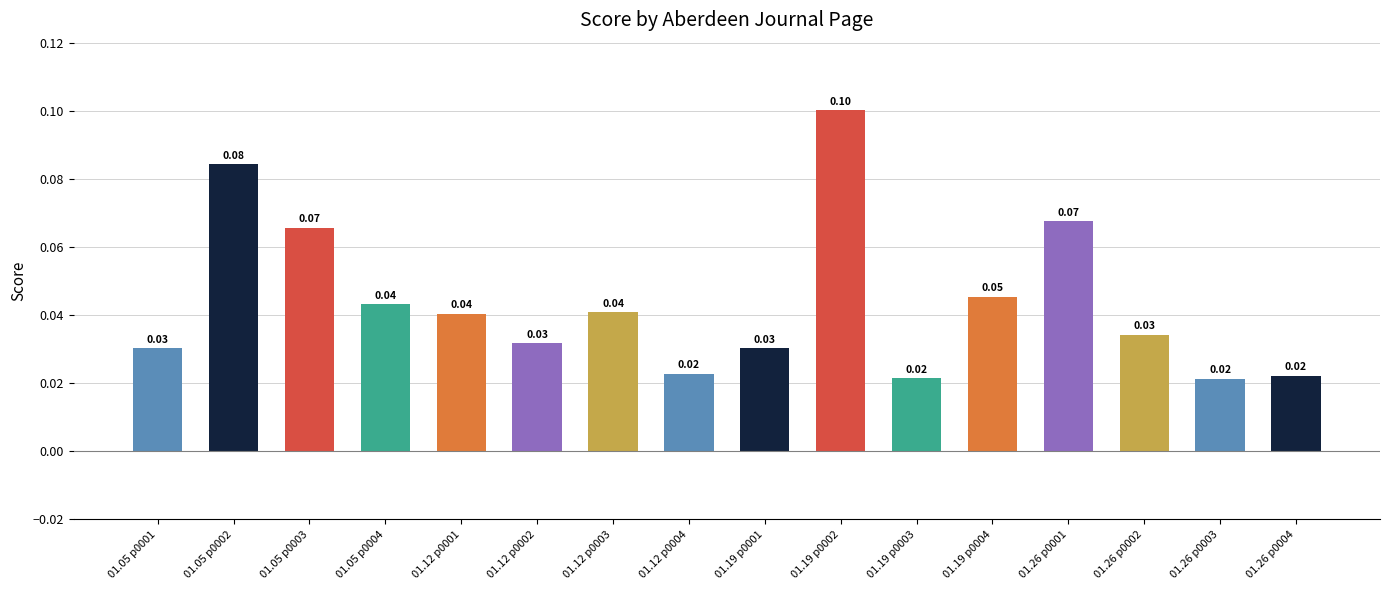

Which category has the highest value across all series?

01.19 p0002